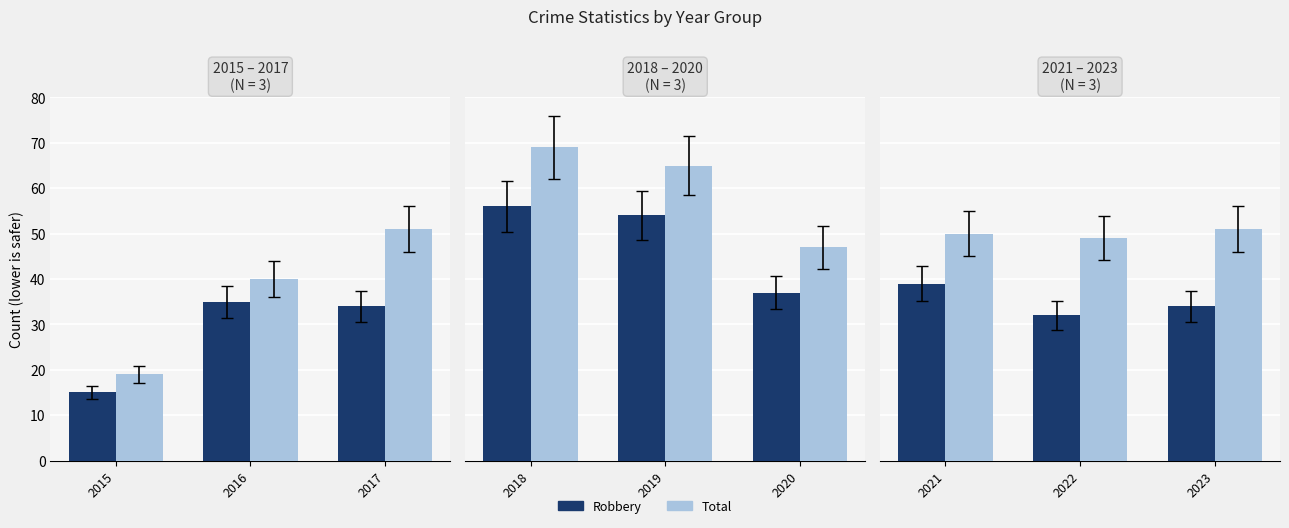

Rank the series by their average value, from highest to lowest.

Total, Robbery